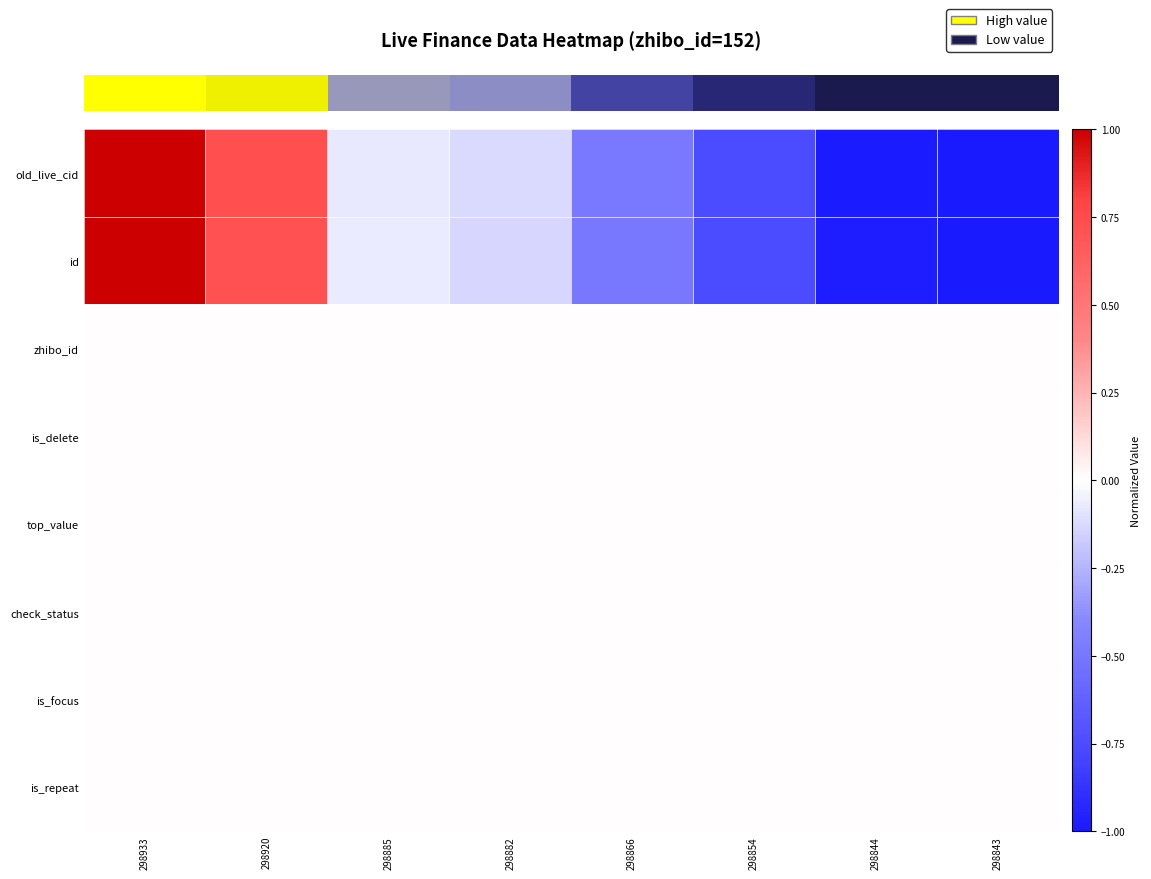

Reading left to right, transcribe all the data shown in this chart.

old_live_cid: 298933=1.0	298920=0.7	298885=-0.1	298882=-0.1	298866=-0.5	298854=-0.8	298844=-1.0	298843=-1.0
id: 298933=1.0	298920=0.7	298885=-0.1	298882=-0.1	298866=-0.5	298854=-0.8	298844=-1.0	298843=-1.0
zhibo_id: 298933=0.0	298920=0.0	298885=0.0	298882=0.0	298866=0.0	298854=0.0	298844=0.0	298843=0.0
is_delete: 298933=0.0	298920=0.0	298885=0.0	298882=0.0	298866=0.0	298854=0.0	298844=0.0	298843=0.0
top_value: 298933=0.0	298920=0.0	298885=0.0	298882=0.0	298866=0.0	298854=0.0	298844=0.0	298843=0.0
check_status: 298933=0.0	298920=0.0	298885=0.0	298882=0.0	298866=0.0	298854=0.0	298844=0.0	298843=0.0
is_focus: 298933=0.0	298920=0.0	298885=0.0	298882=0.0	298866=0.0	298854=0.0	298844=0.0	298843=0.0
is_repeat: 298933=0.0	298920=0.0	298885=0.0	298882=0.0	298866=0.0	298854=0.0	298844=0.0	298843=0.0